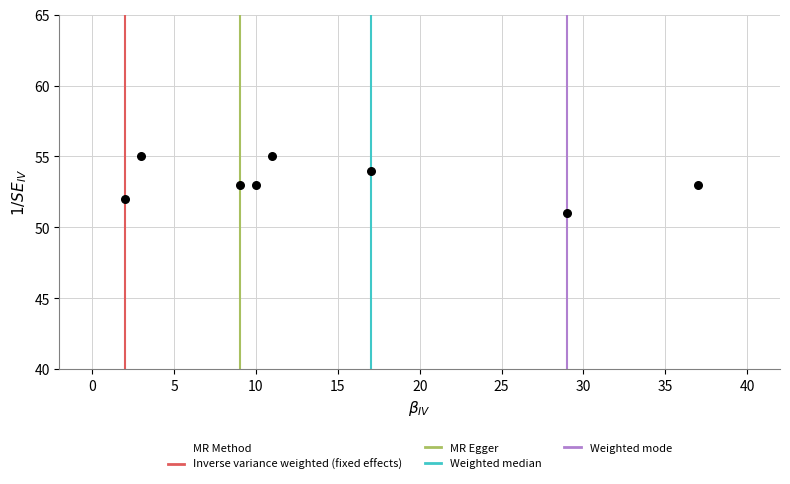

What is the average X value?

15